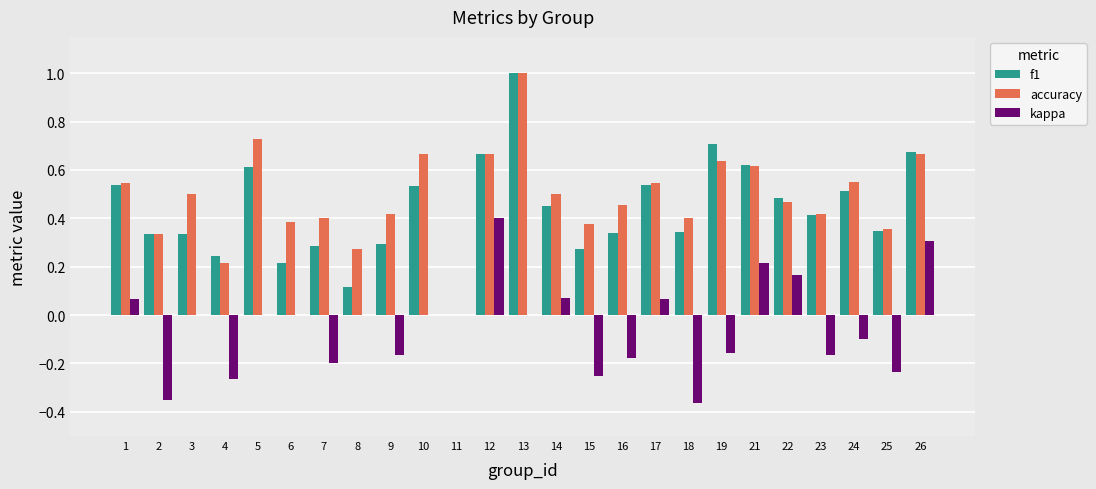

What is the total value across all series at 19?

1.2